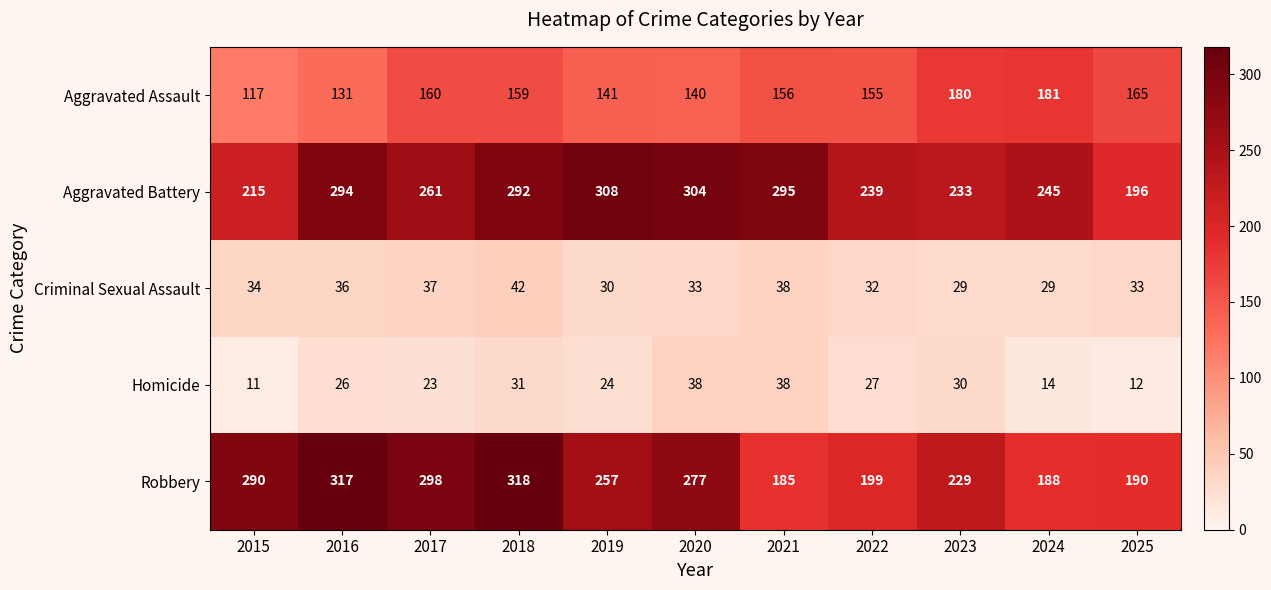

Which series has the largest total across all categories?

Aggravated Battery